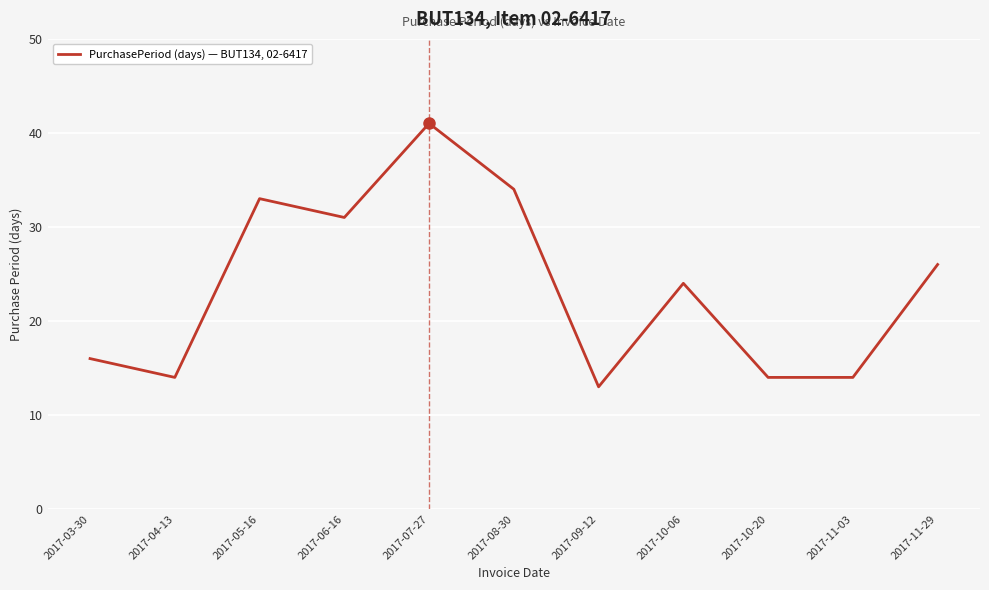

What is the greatest value displayed?

41